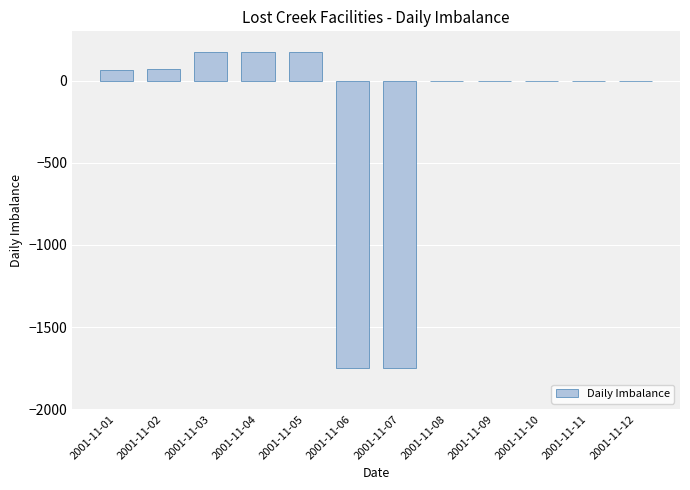

The value at 2001-11-10 is 0.0. True or false?

True